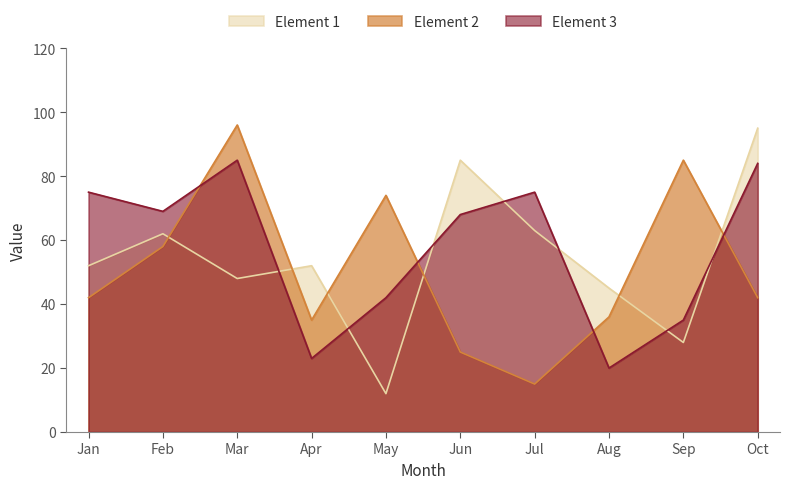

What is the value of the Element 1 point at the 7th from the left?

63